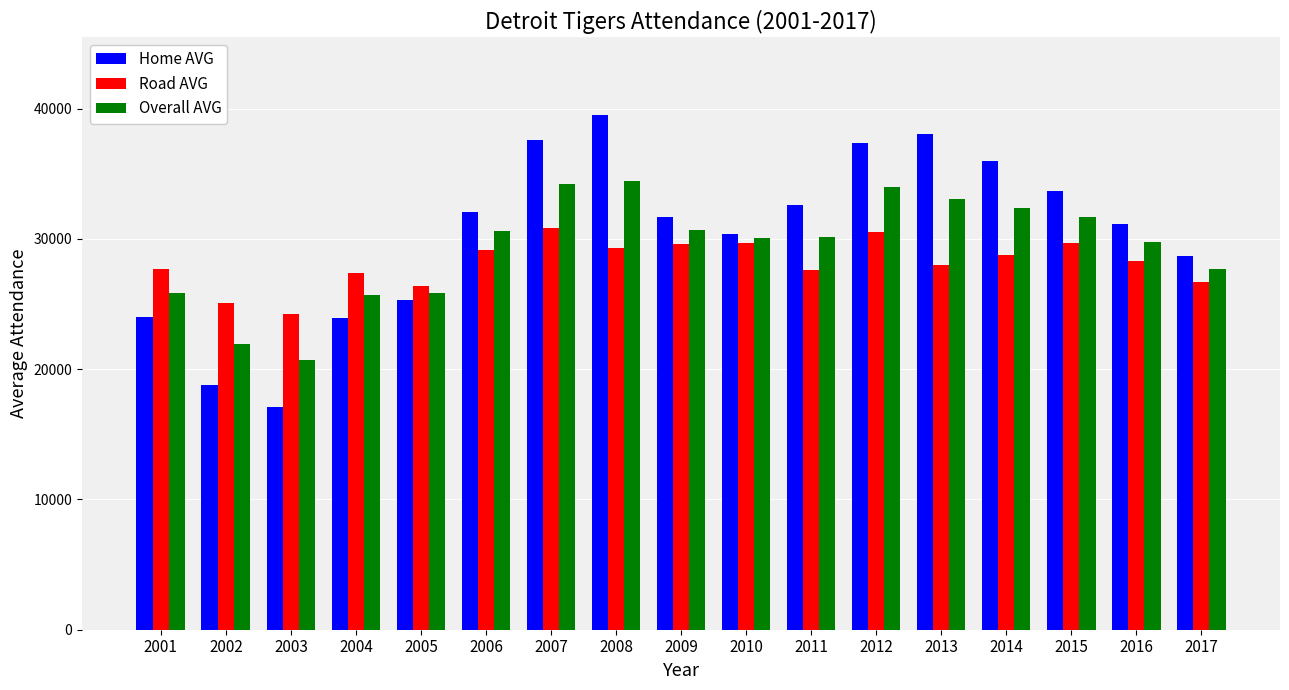

What is the average value of the Road AVG series?

28183